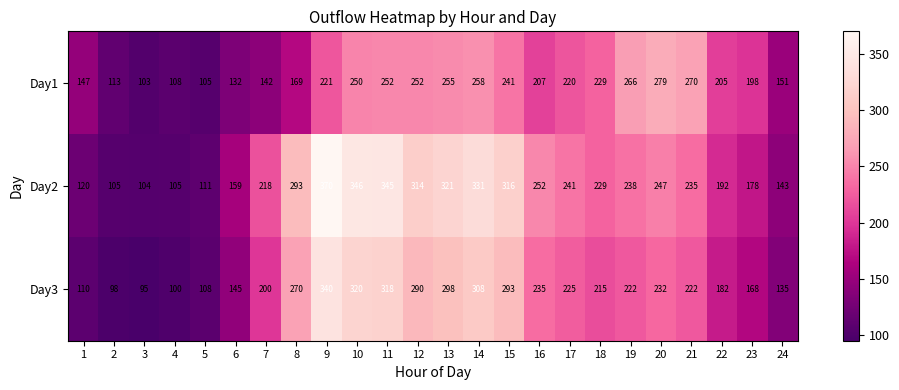

Which label corresponds to the largest value in the chart?

9